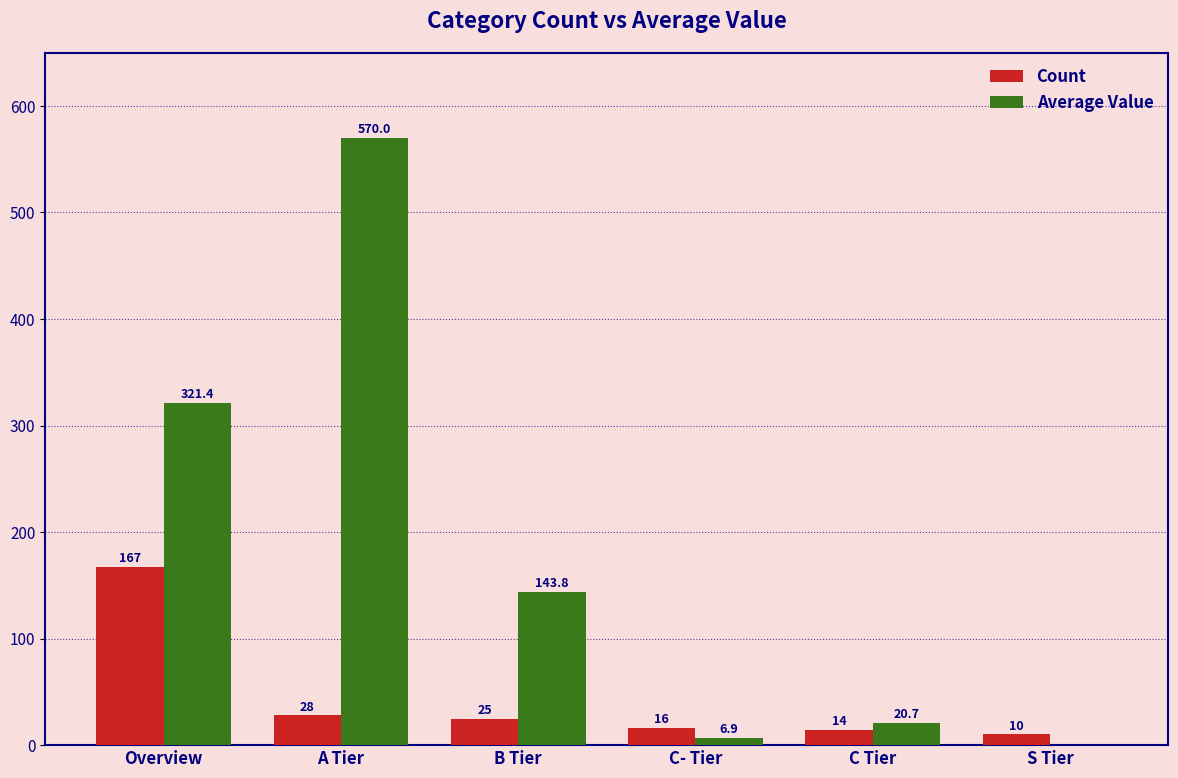

What is the sum of the Count values at S Tier and B Tier?

35.0